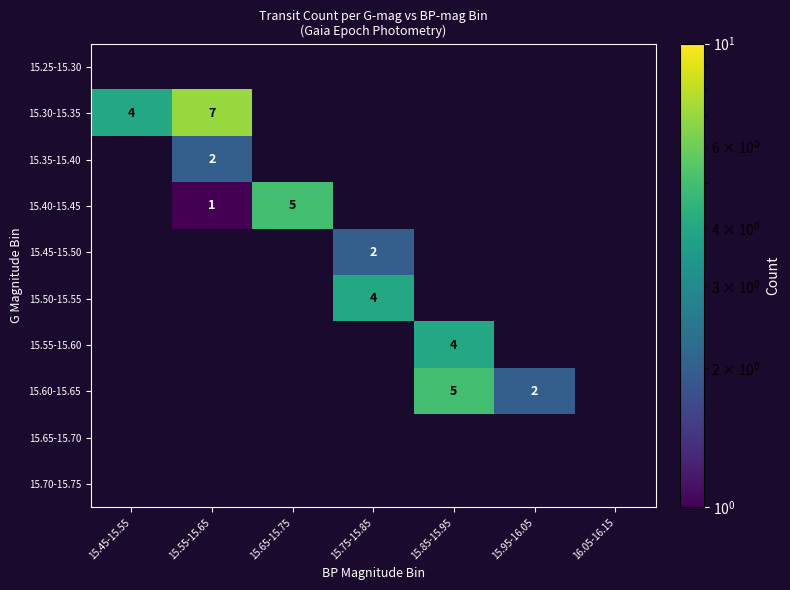

The value of 15.50-15.55 at 15.75-15.85 is 6. True or false?

False